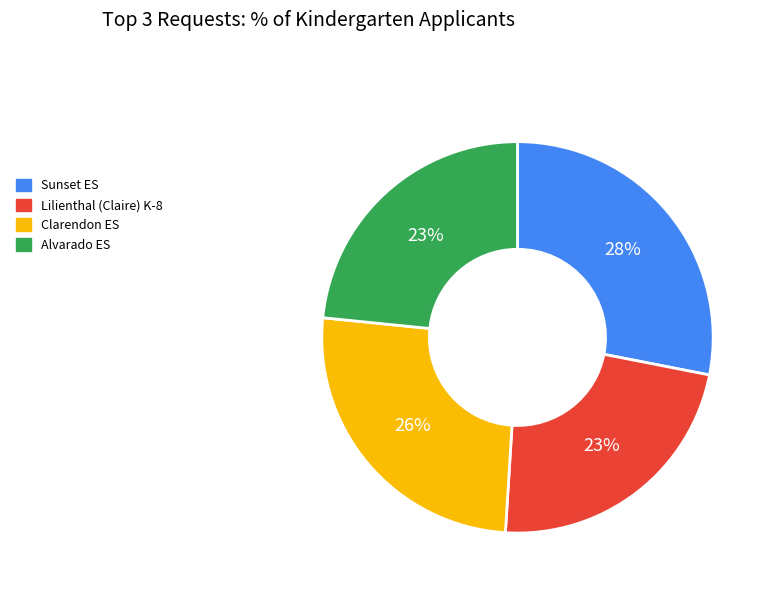

How many segments does this pie chart have?

4